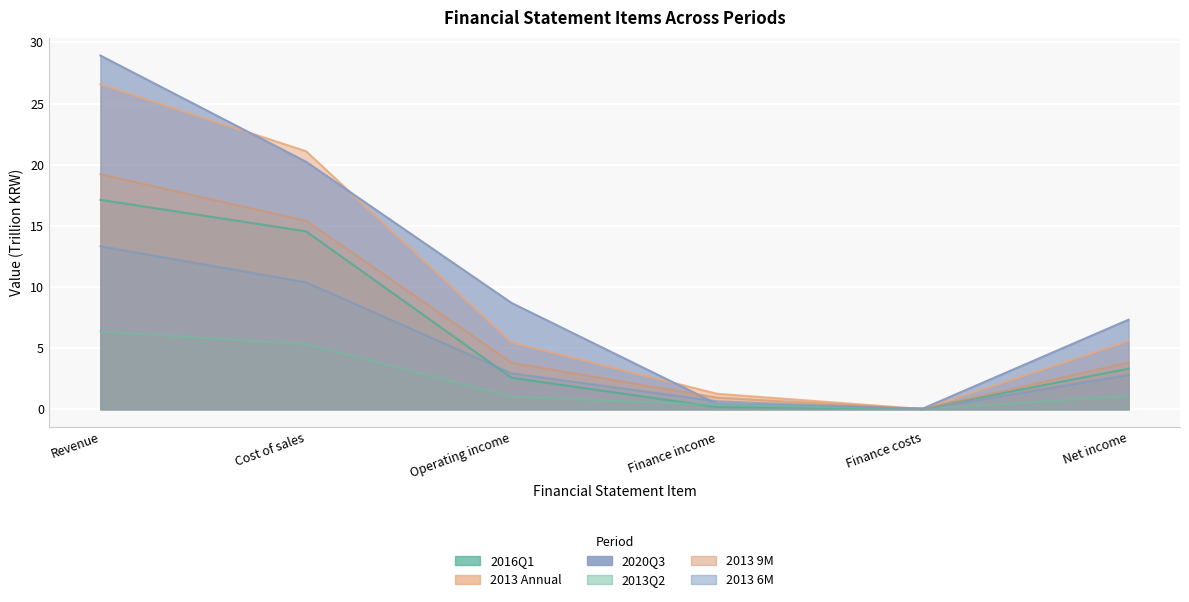

Rank the series by their maximum value, from lowest to highest.

2013Q2, 2013 6M, 2016Q1, 2013 9M, 2013 Annual, 2020Q3